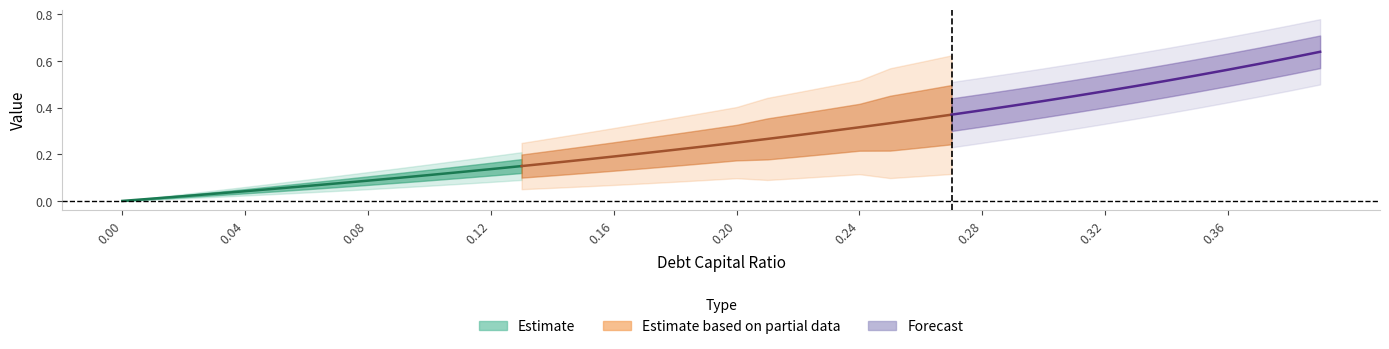

What is the difference between the second highest and minimum values in the debt_equity series?

0.6